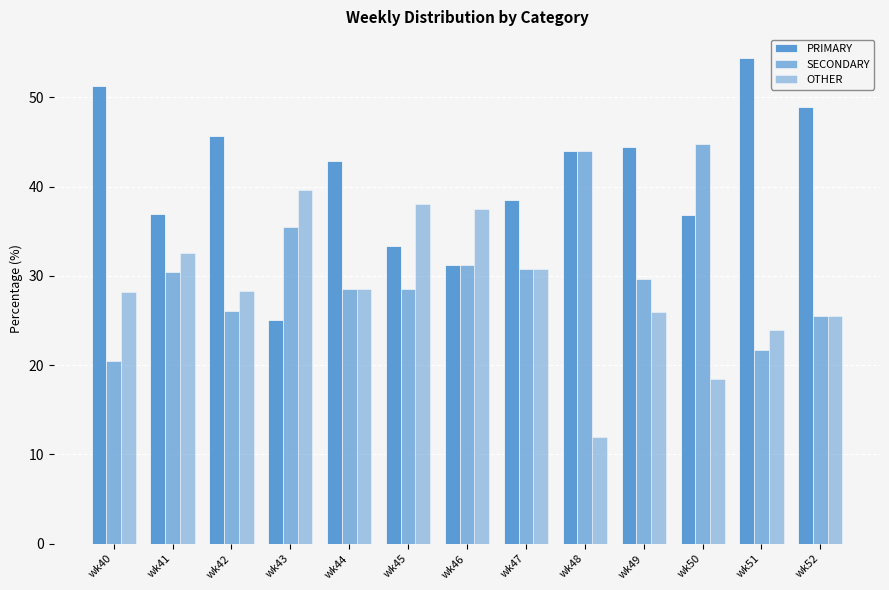

Which category has the highest value in the SECONDARY series?

wk50